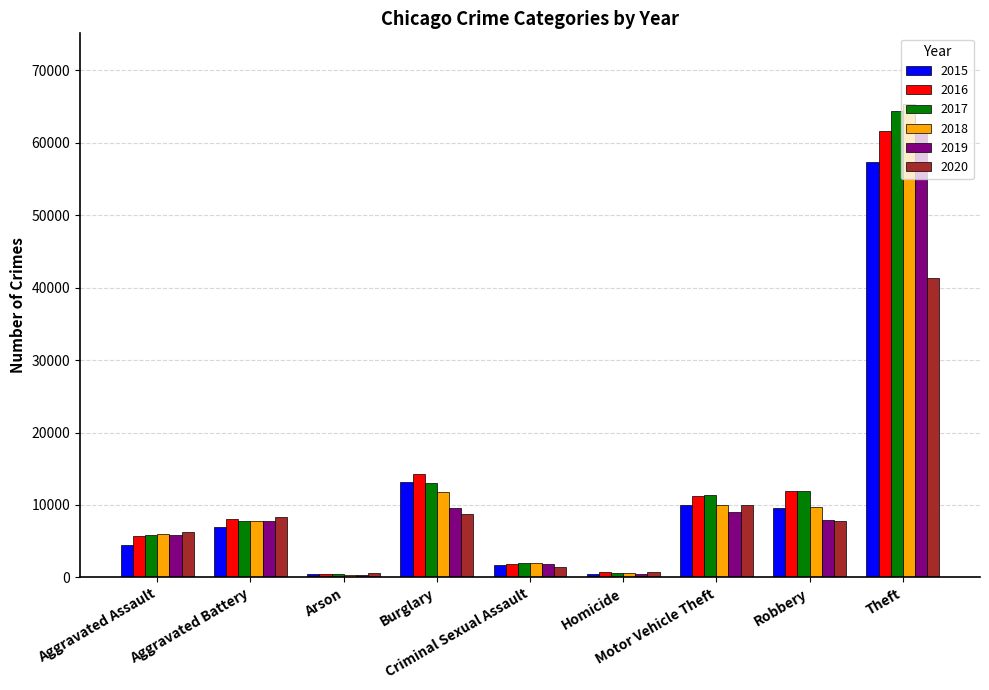

What position from the left is Aggravated Battery?

2